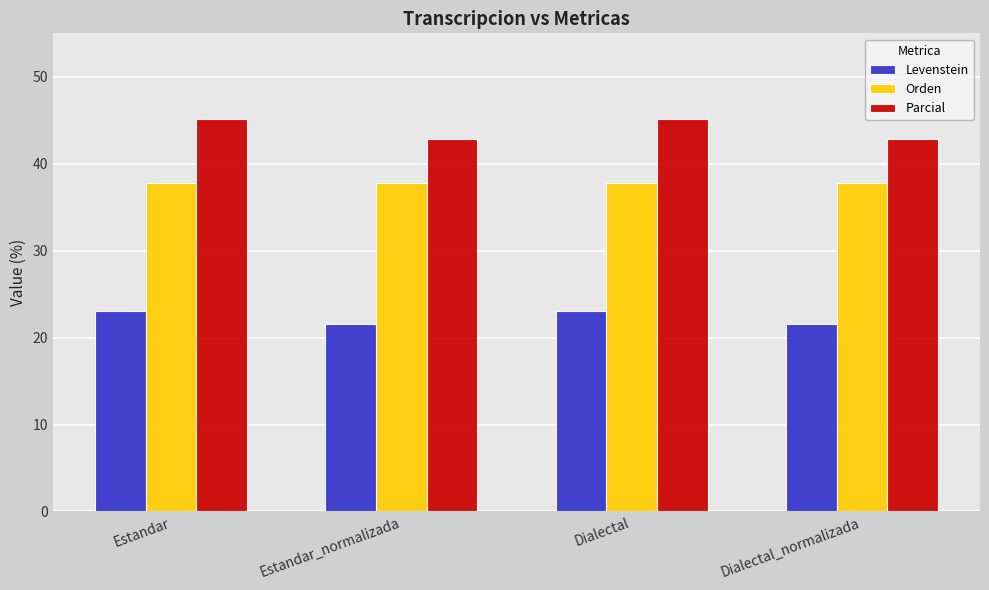

The Parcial series shows 45.2 at Dialectal. True or false?

True